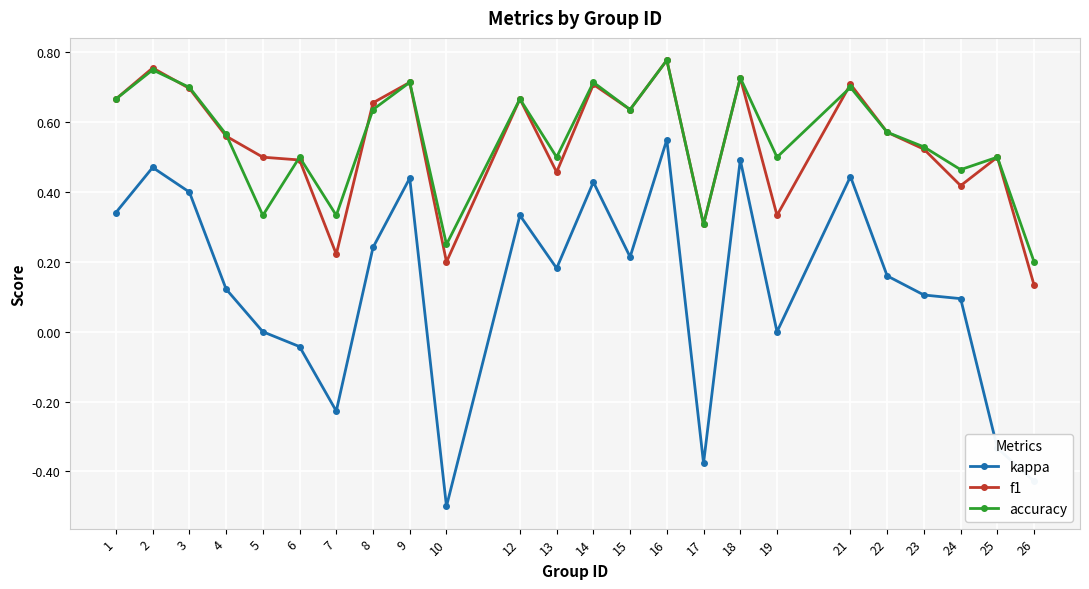

True or false: kappa and f1 intersect in this chart.

False